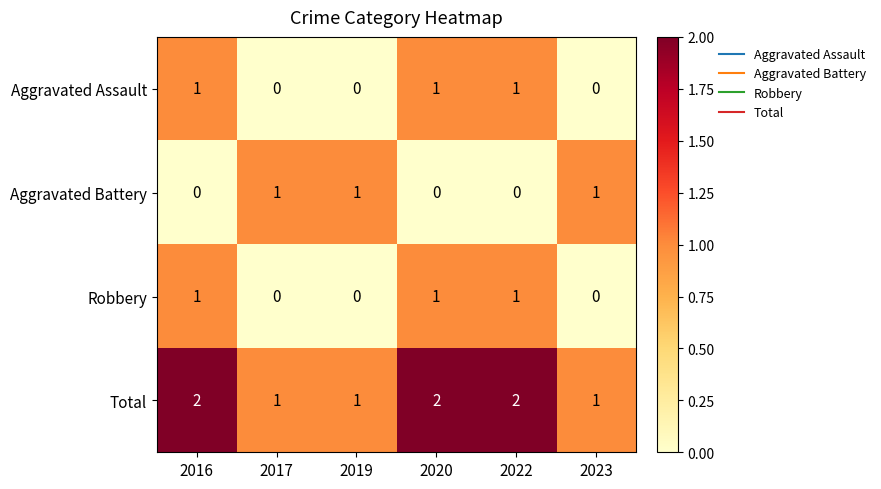

Is it true that Robbery equals 2 at 2016?

False